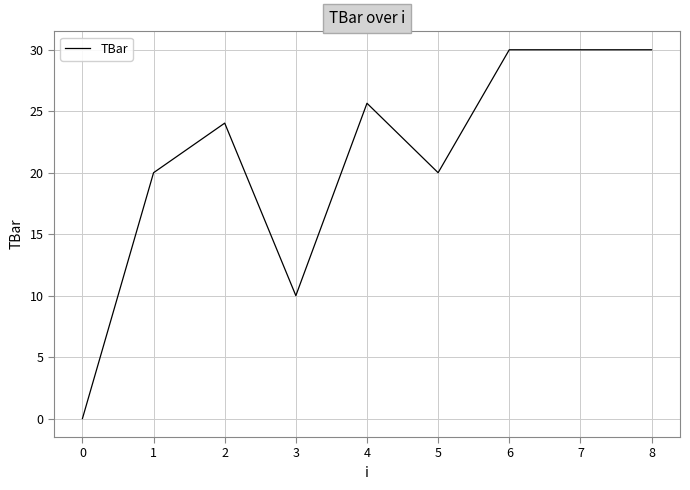

What is the greatest value displayed?

30.0